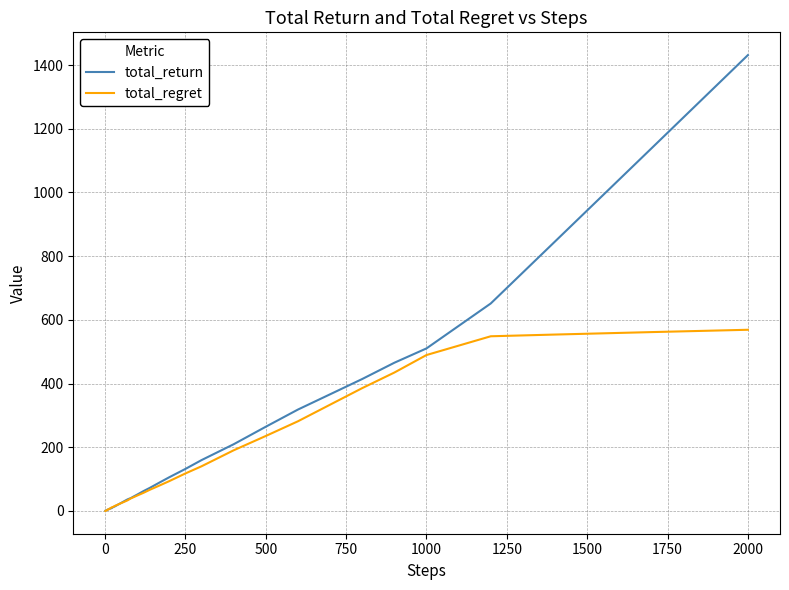

What is the minimum value shown in the chart?

0.2